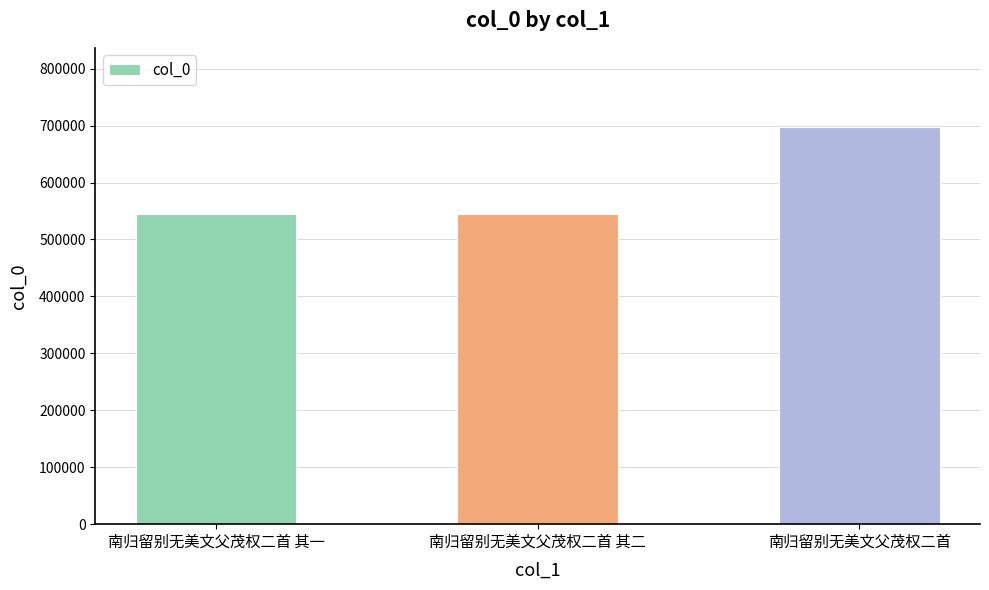

What is the difference between the maximum and minimum values?

152393